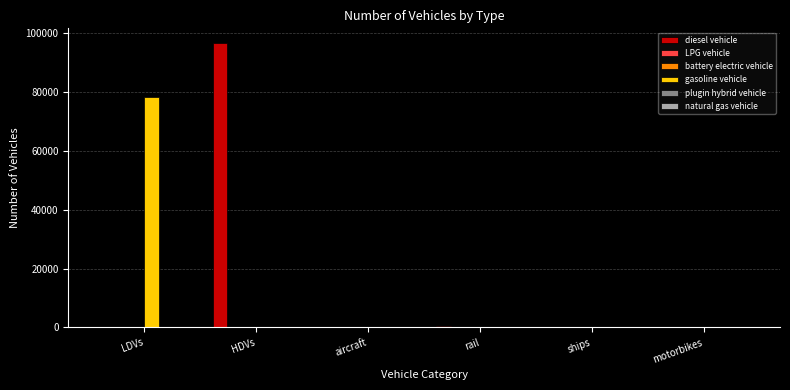

Count the number of data series in this chart.

6